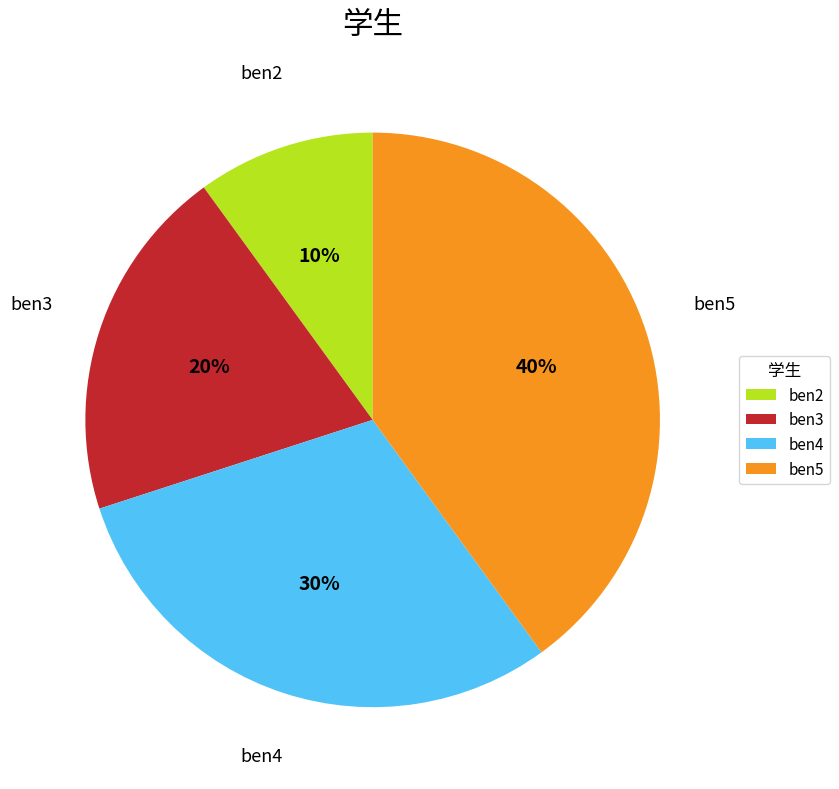

Approximately how many times larger is the value at ben2 compared to ben3?

0.5